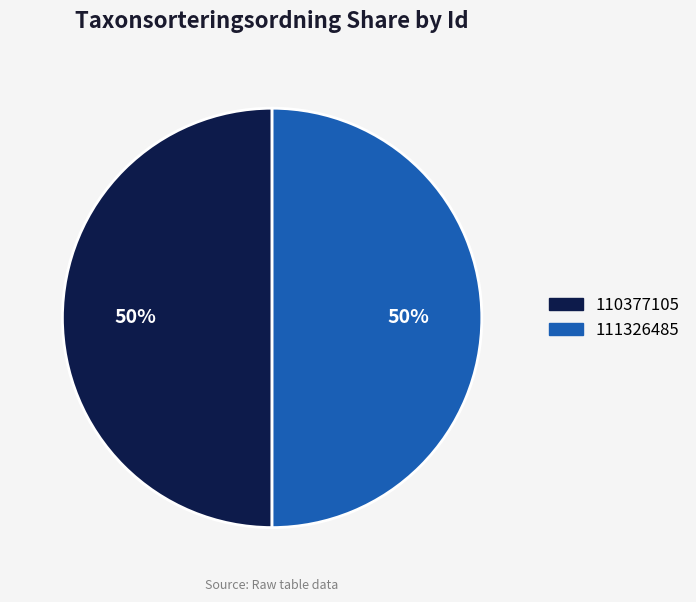

True or false: 111326485 accounts for 50% of the total.

True